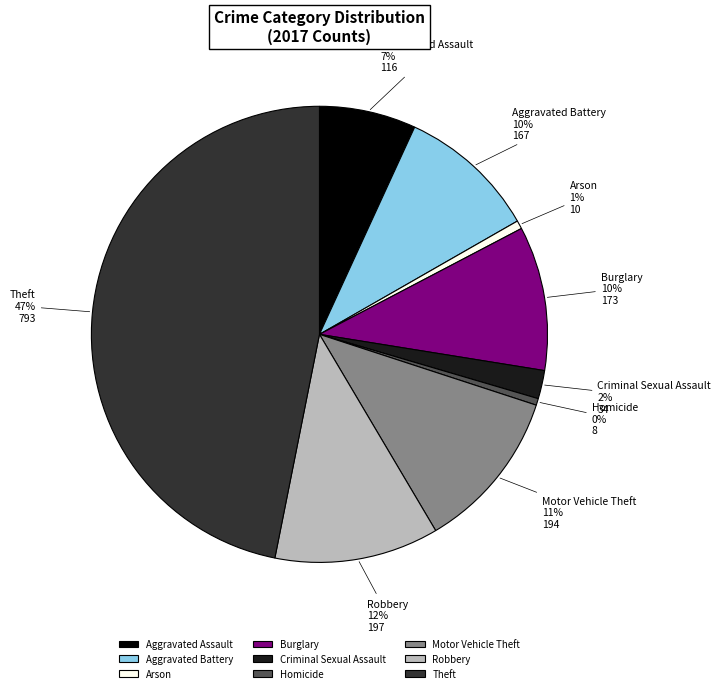

Which has a higher value, Aggravated Assault or Arson?

Aggravated Assault